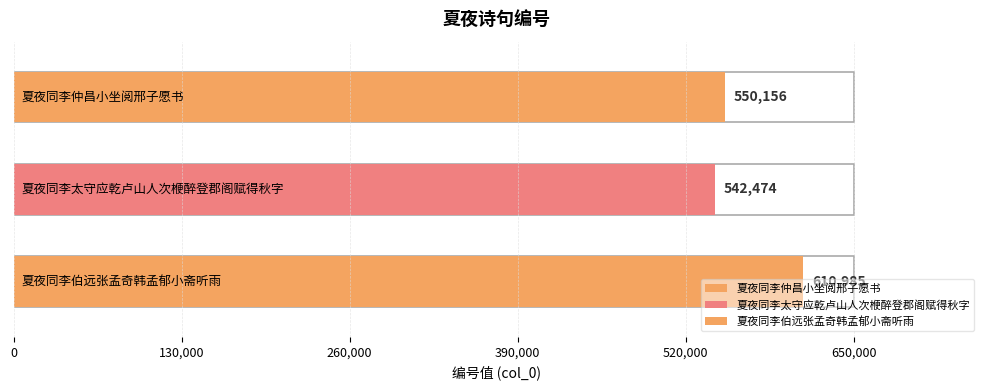

Which label corresponds to the largest value in the chart?

夏夜同李伯远张孟奇韩孟郁小斋听雨